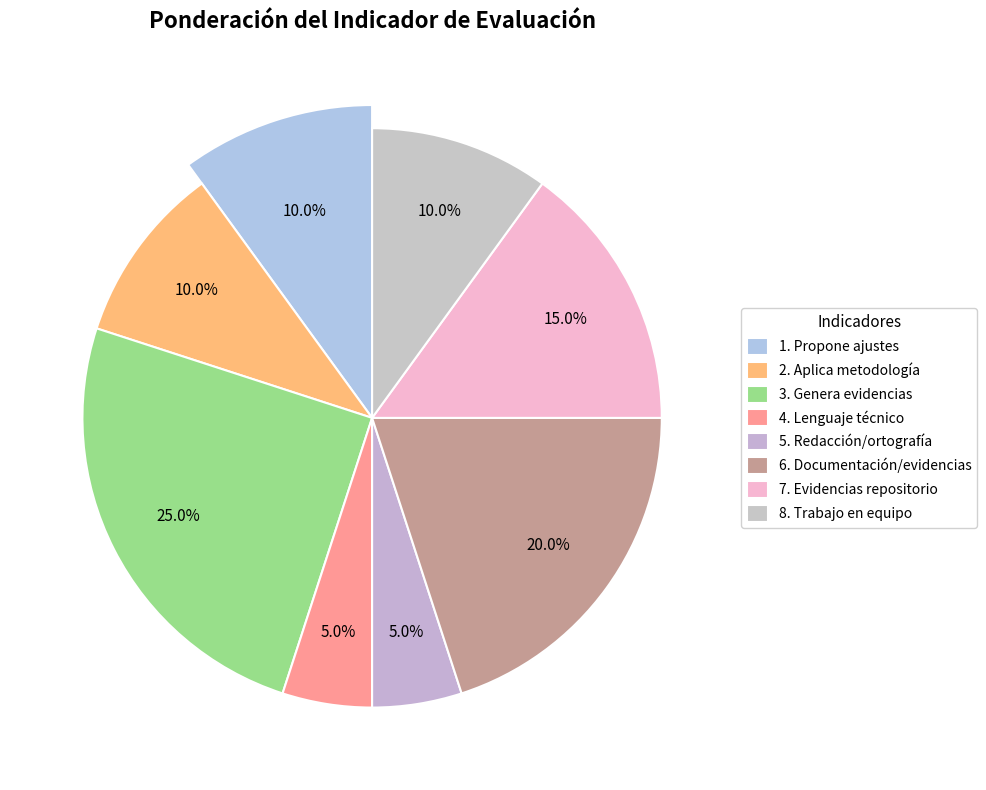

The 5. Redacción/ortografía slice represents 5% of the pie. True or false?

True